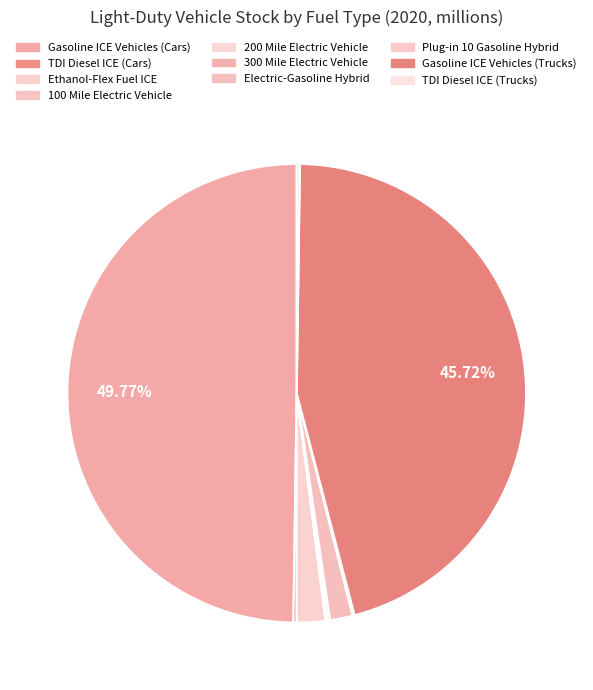

To the nearest percent, what percentage of the pie is Gasoline ICE Vehicles (Cars)?

50%